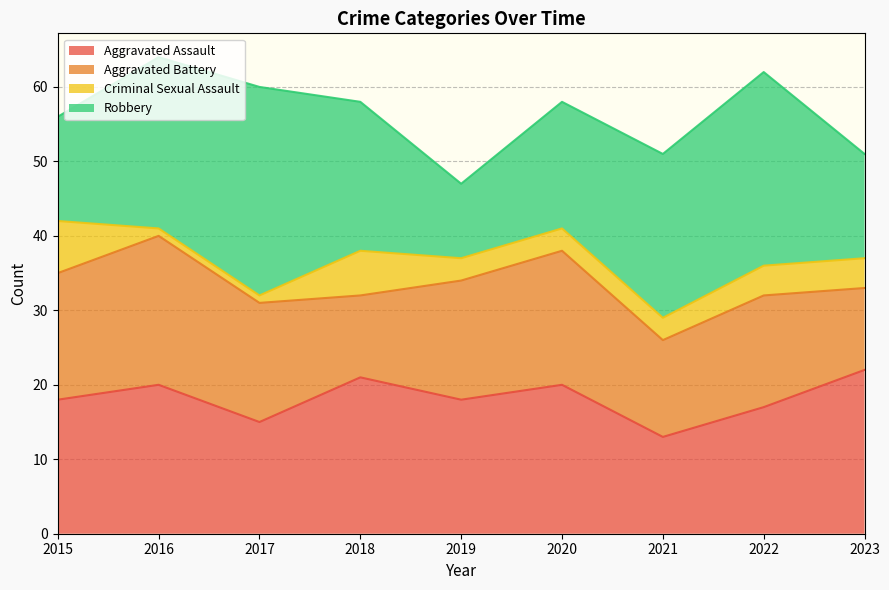

List the series in order of their peak value, highest first.

Robbery, Aggravated Assault, Aggravated Battery, Criminal Sexual Assault